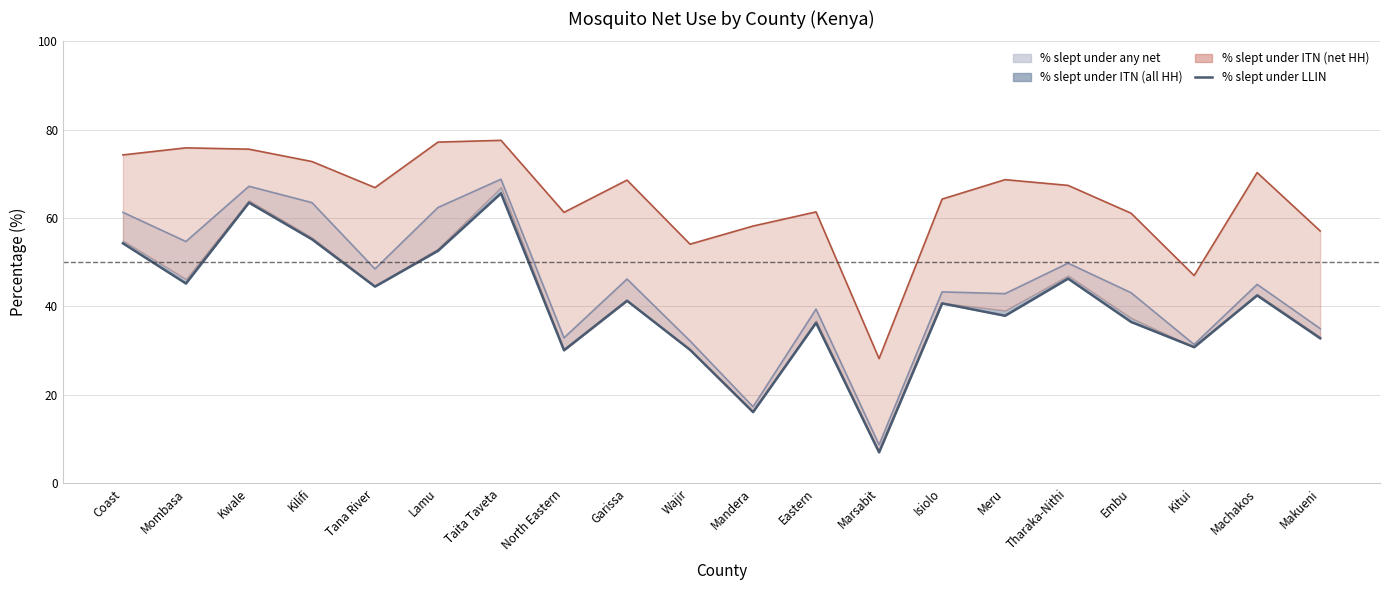

Which label corresponds to the smallest value in the chart?

Marsabit